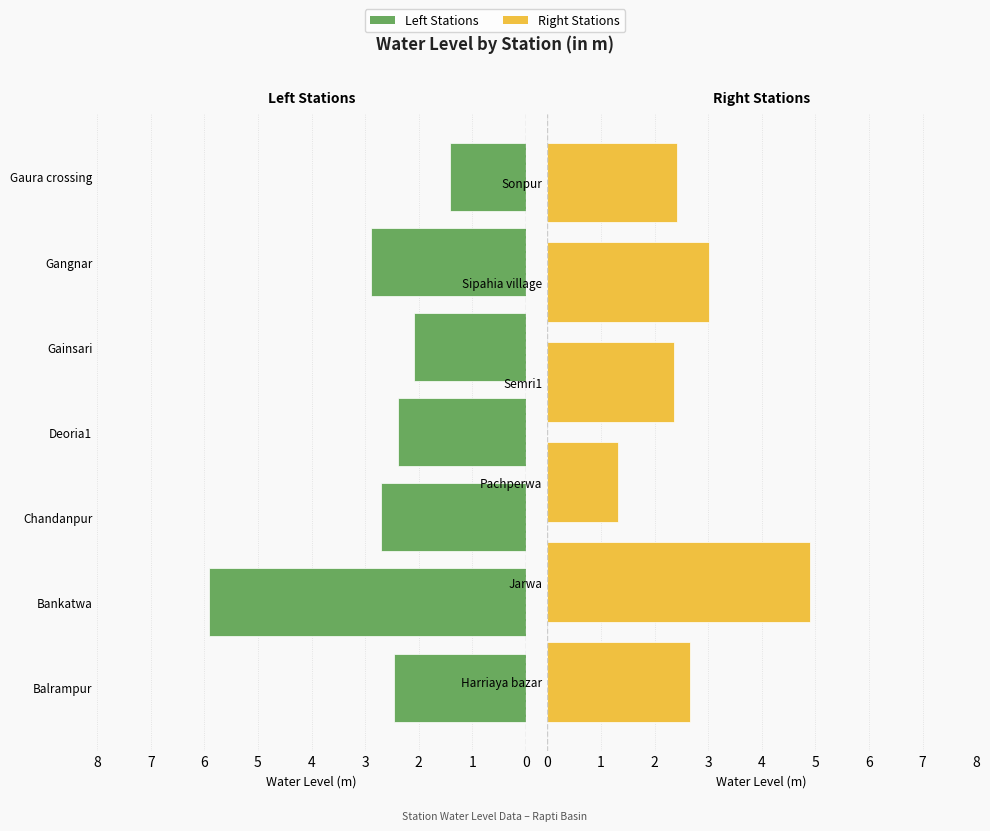

True or false: the data shows 1.9 at Gangnar.

False